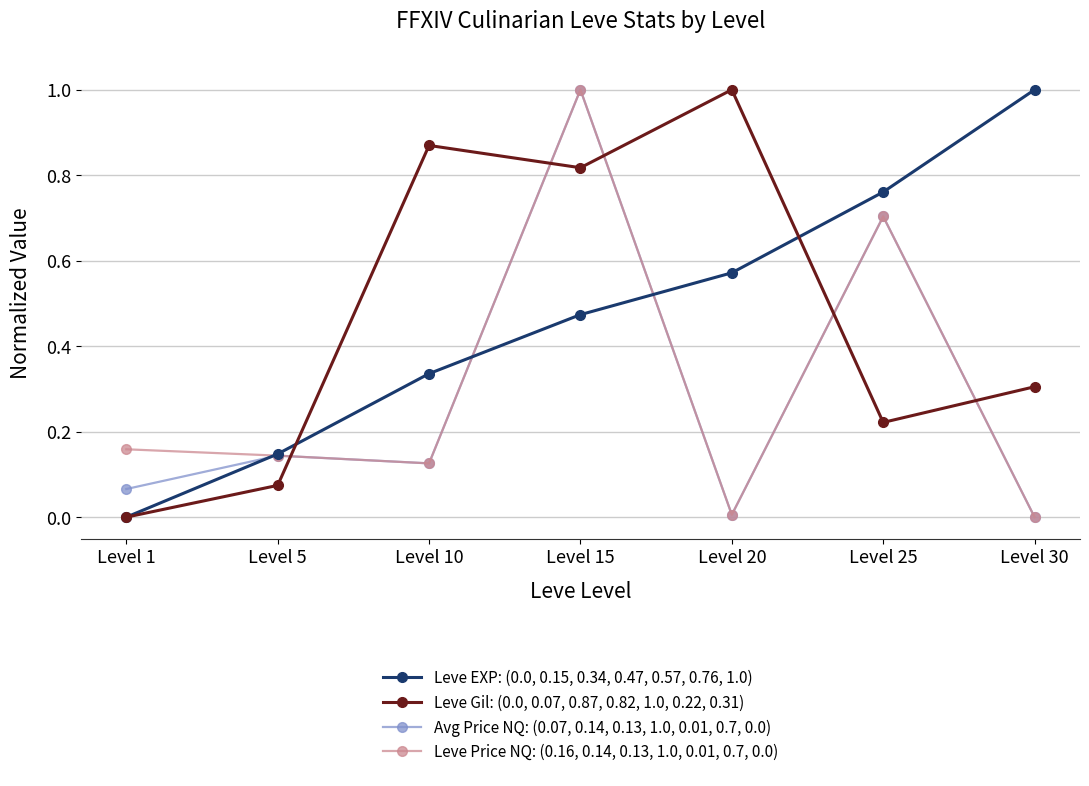

Where is Leve EXP: (0.0, 0.15, 0.34, 0.47, 0.57, 0.76, 1.0) nearest to the value 0?

Level 1